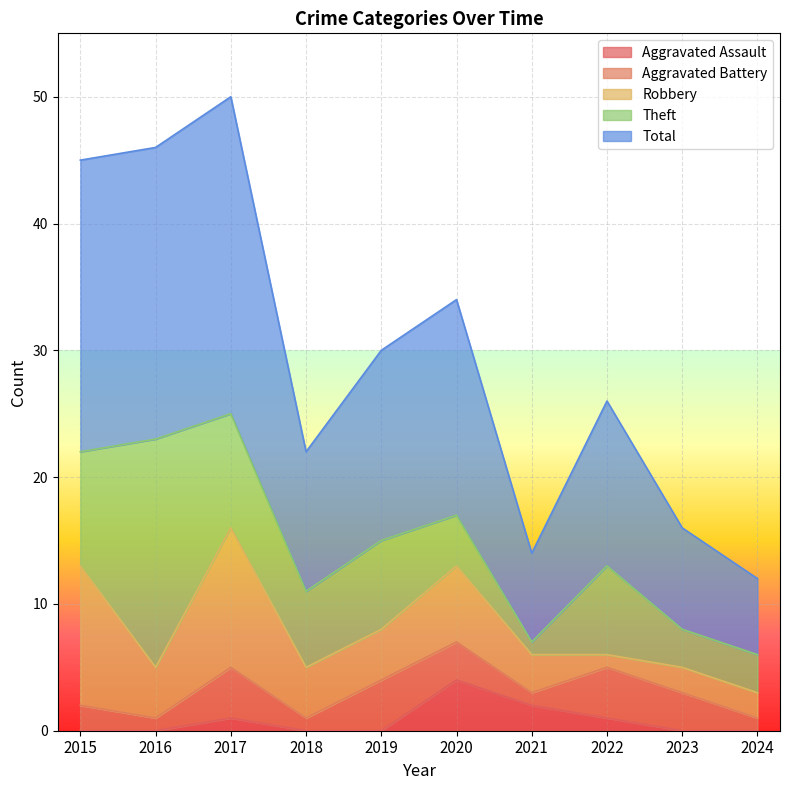

What is the value of the Theft point at the 3rd from the left?

9